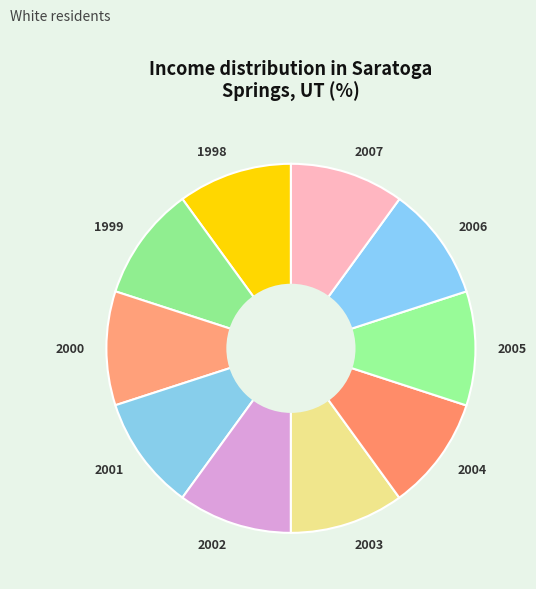

Does 2003 represent more than half of the total?

No